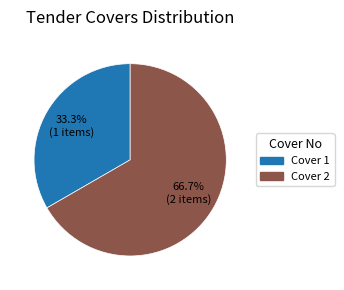

Is there a majority slice in this chart?

Yes